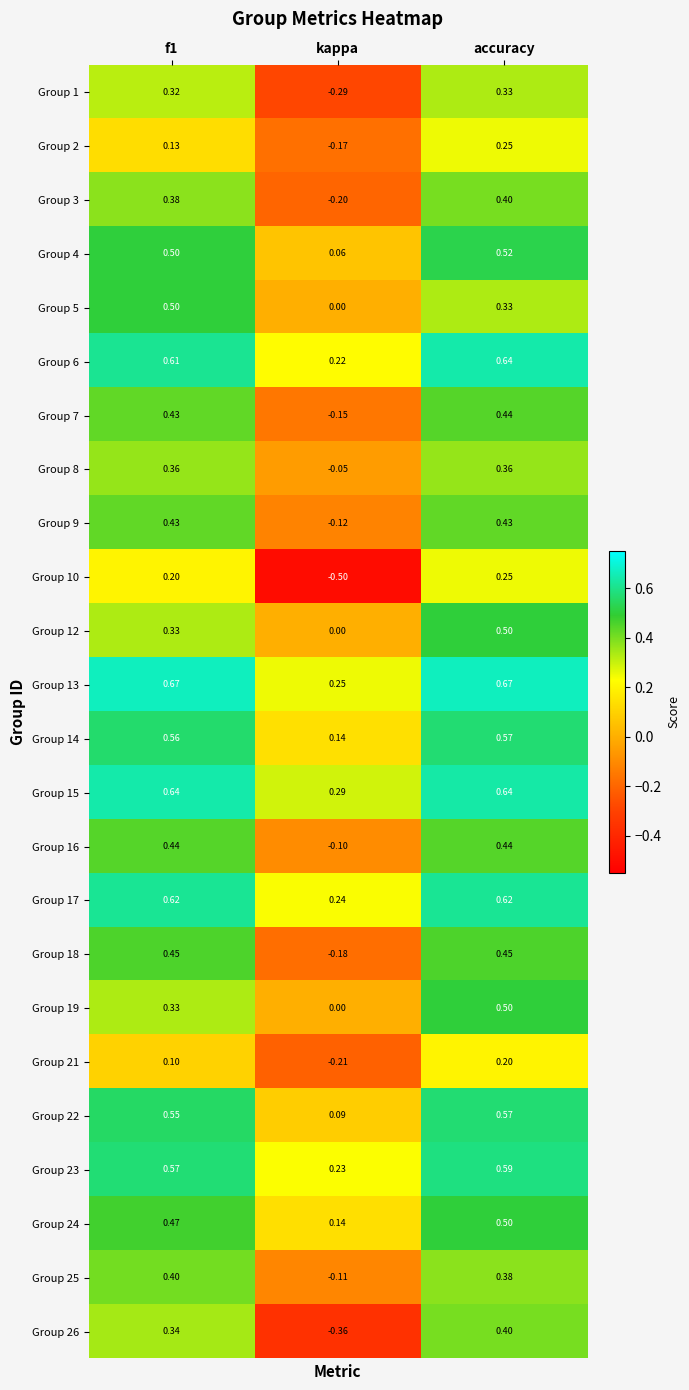

Where is Group 18 nearest to the value 0?

kappa